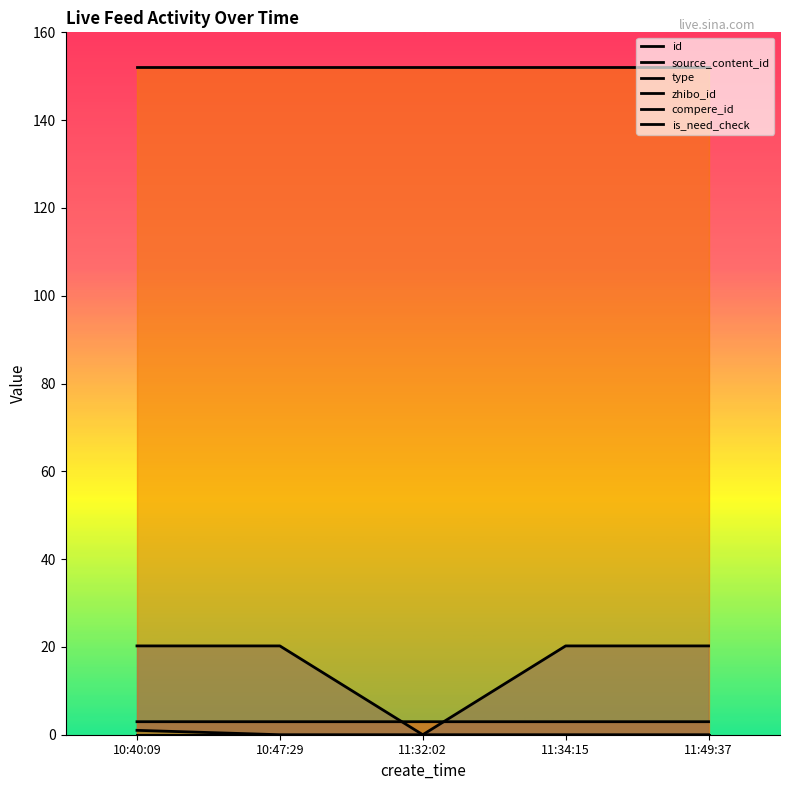

True or false: type and id cross at least once.

False